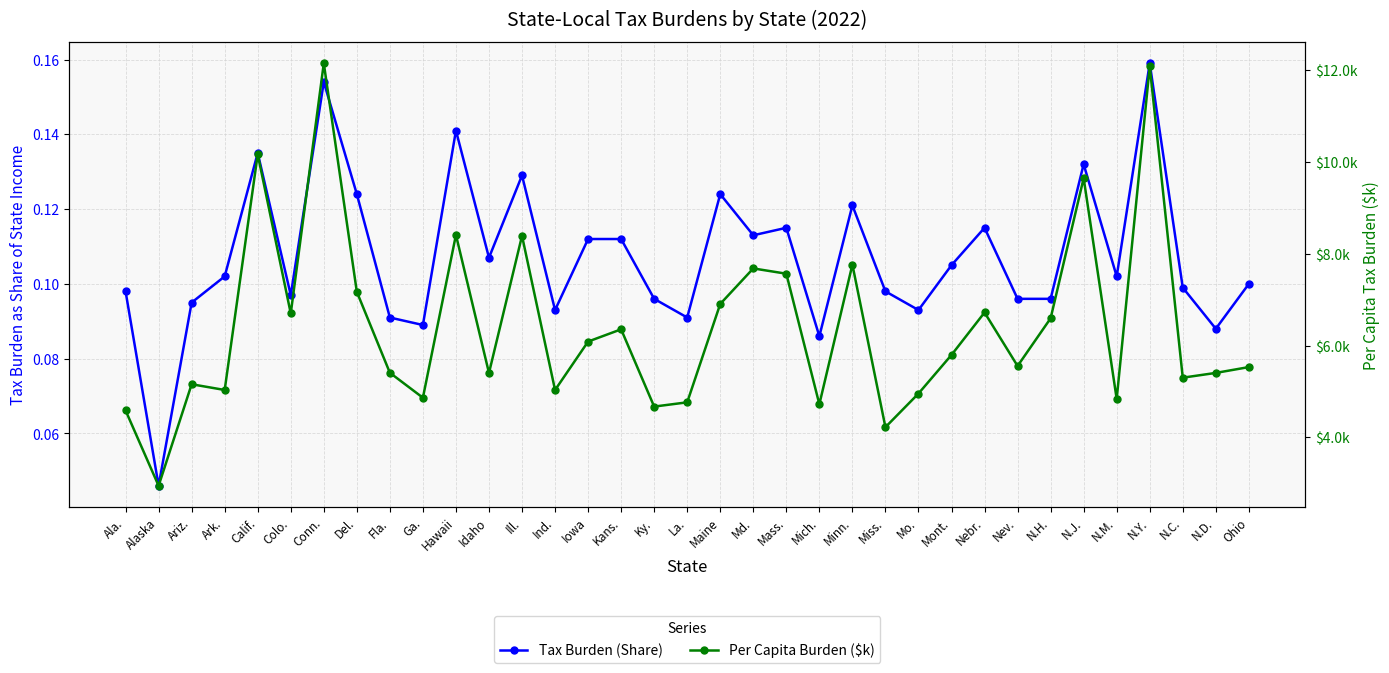

What position from the right is Nebr.?

9